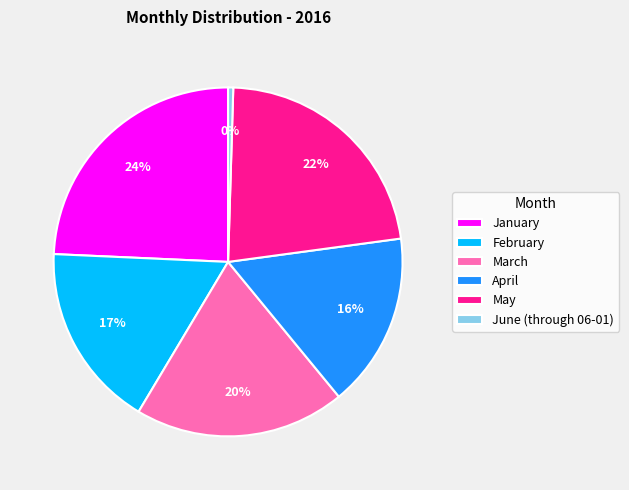

Does January represent more than half of the total?

No